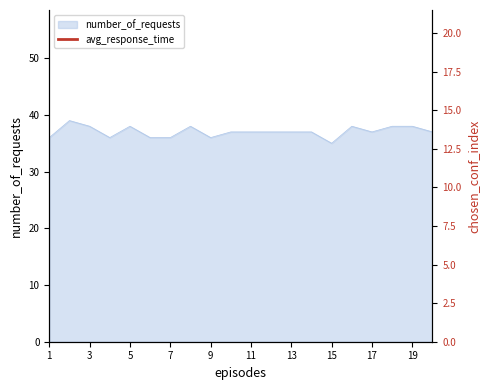

What is the maximum value for number_of_requests?

39